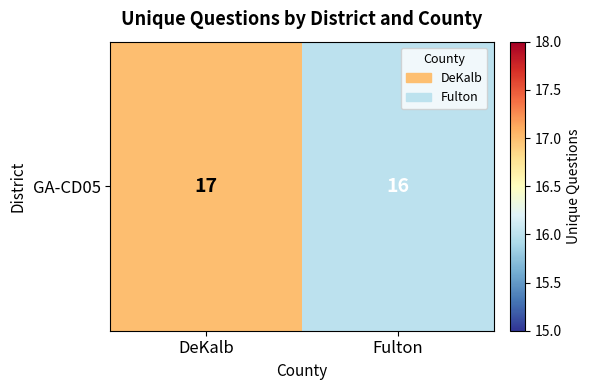

What is the maximum value shown in the chart?

17